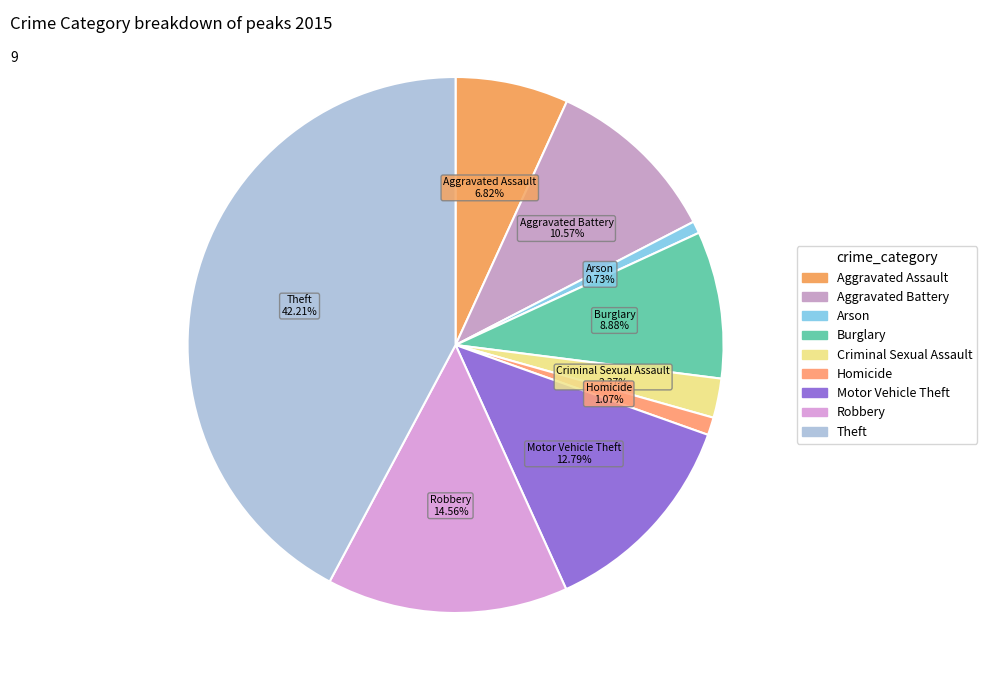

True or false: Burglary accounts for 9% of the total.

True